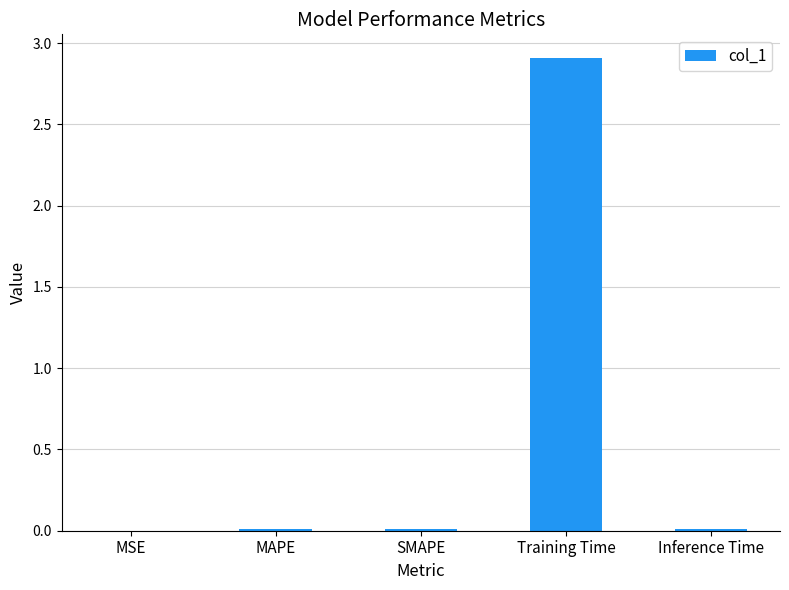

True or false: the data shows 0.0 at MAPE.

True